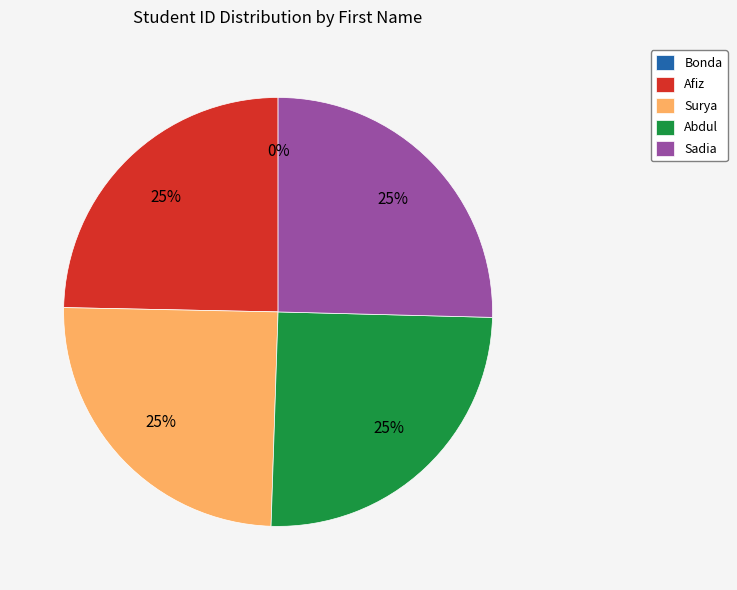

Do Surya and Afiz together represent more than half of the pie?

No